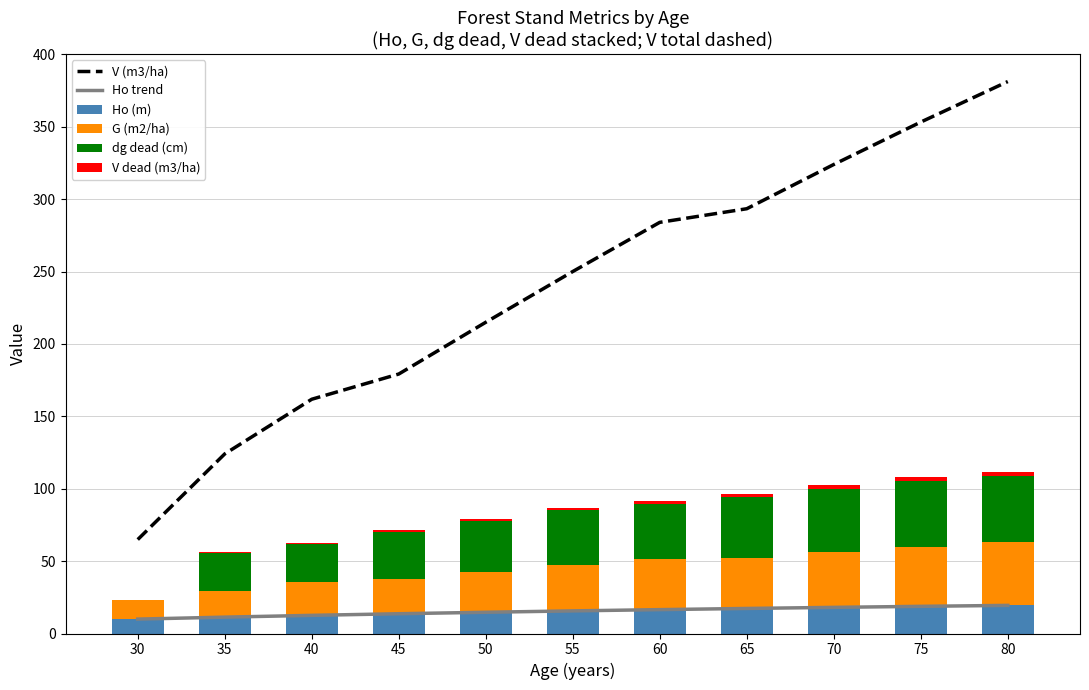

Which category has the highest value in the dg dead (cm) series?

75